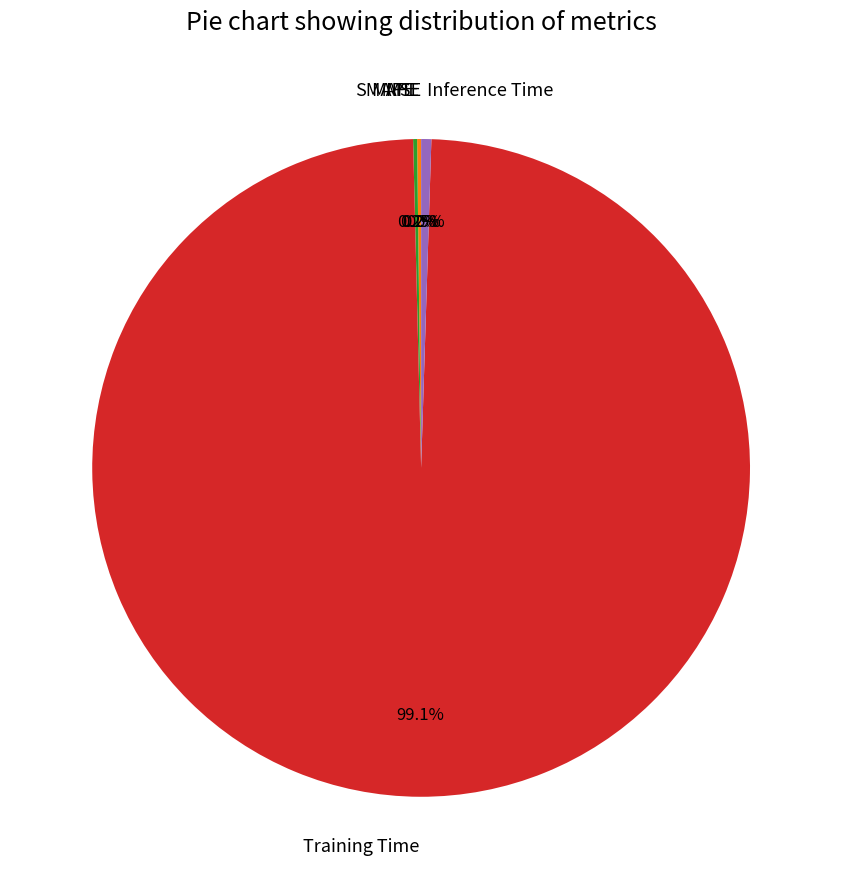

What percentage is the Training Time slice, to the nearest percent?

99%